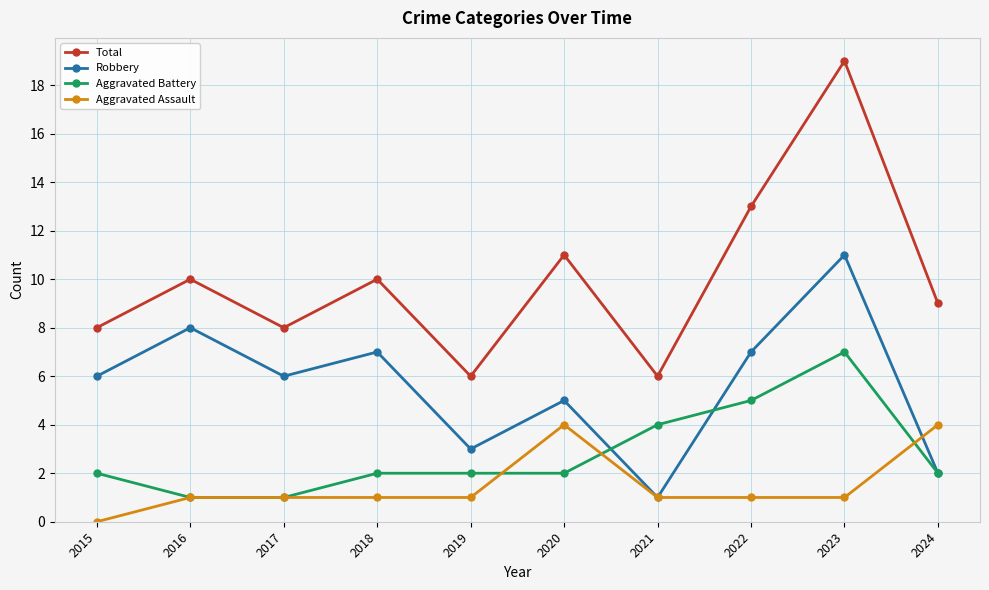

Does the chart display data point markers on the line(s)?

Yes